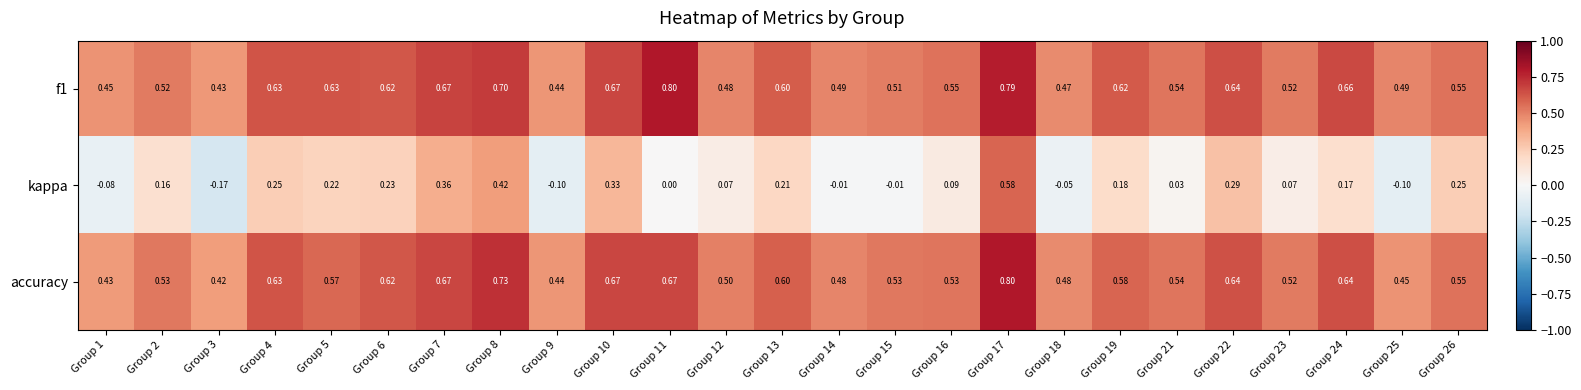

Is the value of f1 at Group 6 greater than the value of kappa at Group 26?

Yes